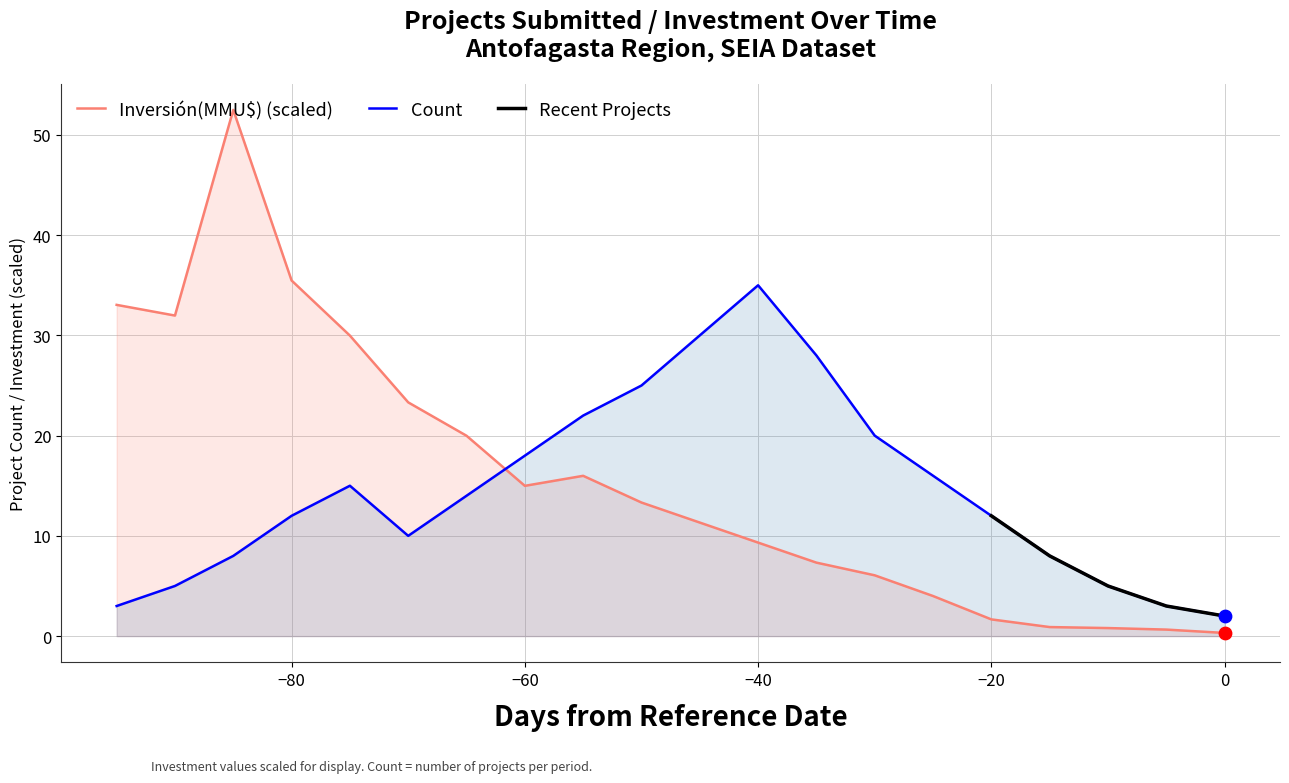

How many intersections are there between Inversión(MMU$) (scaled) and Count?

1